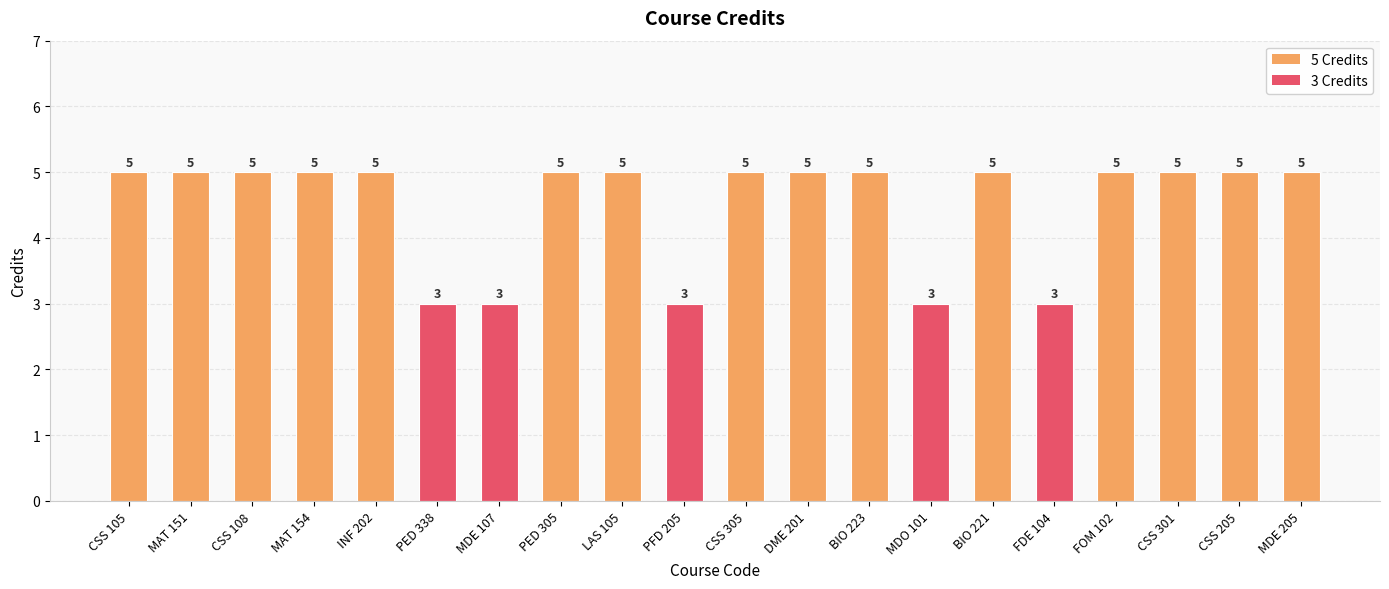

The value at INF 202 is 3. True or false?

False